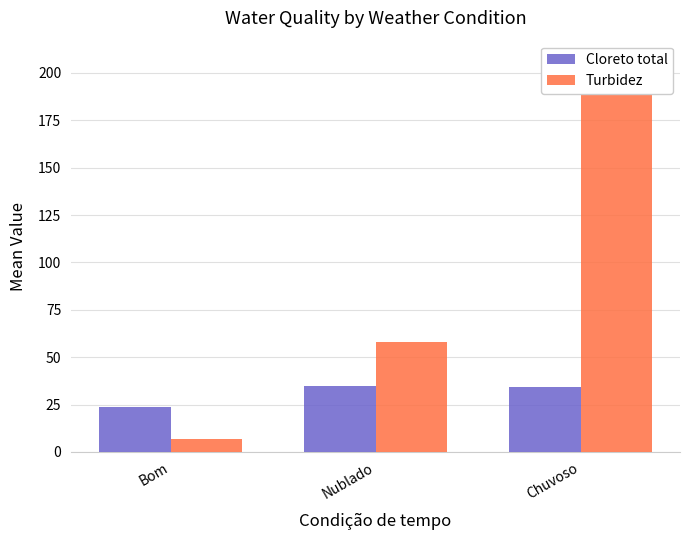

What is the value of the Cloreto total bar at the 1st from the left?

23.8